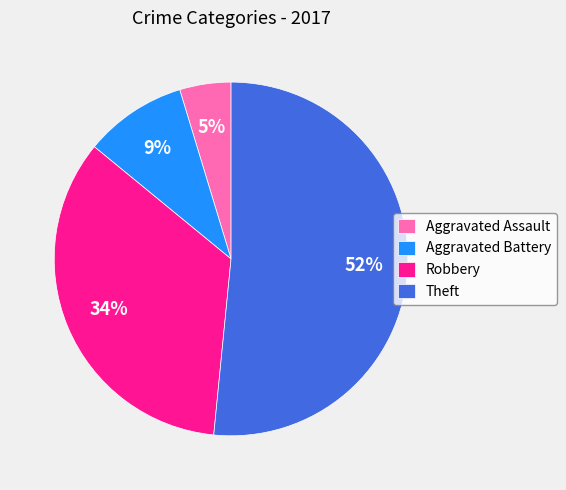

To the nearest percent, what is the average slice percentage?

25%